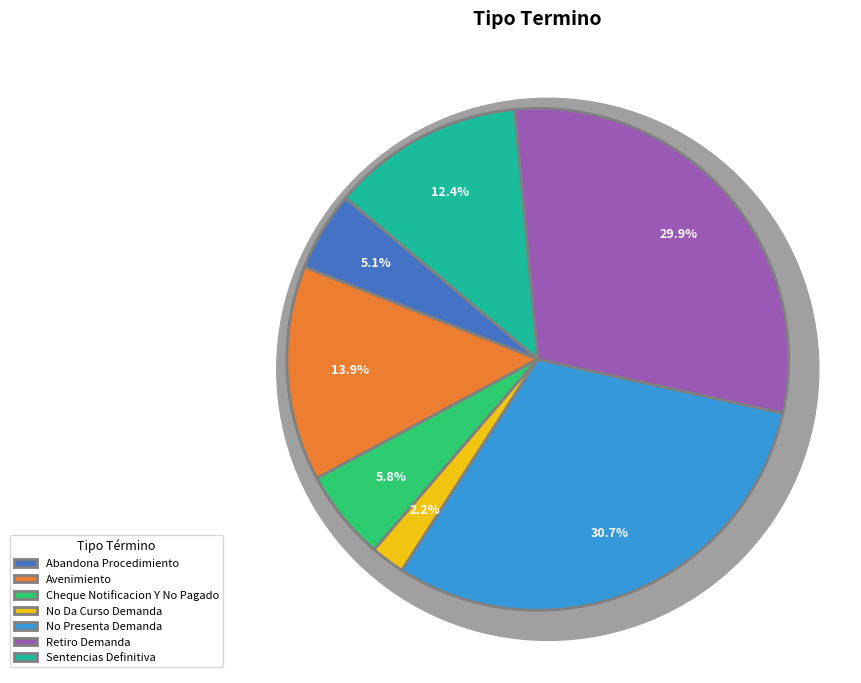

To the nearest percent, what percentage of the pie is Retiro Demanda?

30%